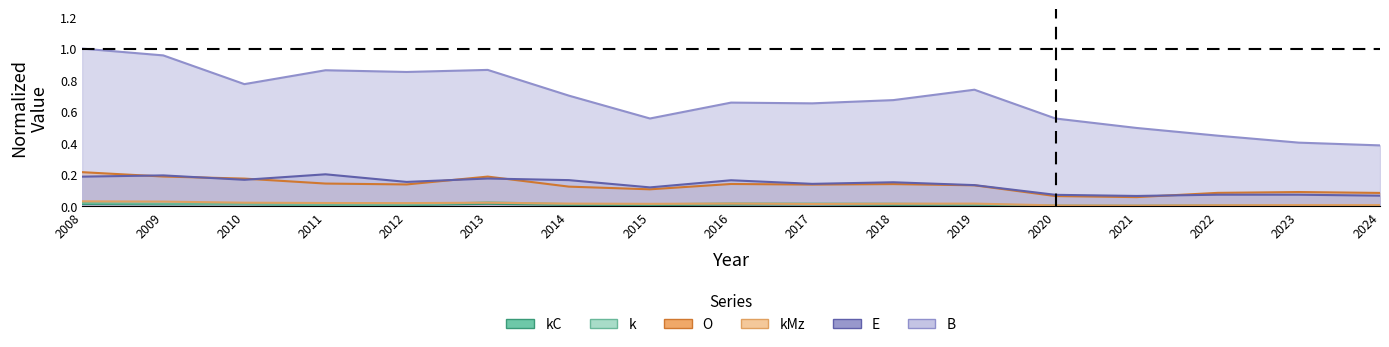

What are all the series names shown in the legend?

kC, k, O, kMz, E, B